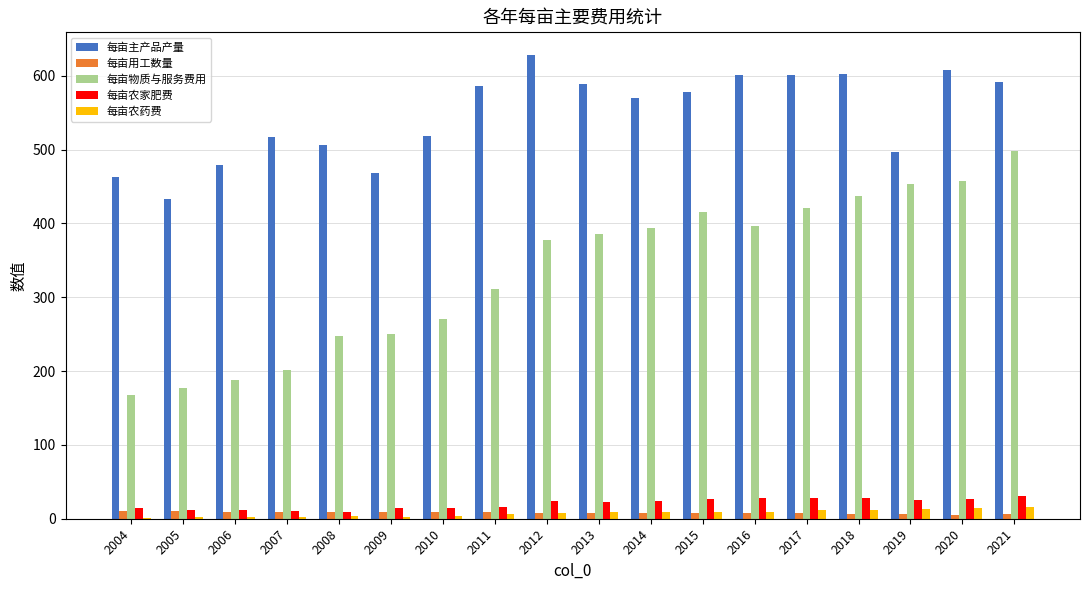

What are all the series names shown in the legend?

每亩主产品产量, 每亩用工数量, 每亩物质与服务费用, 每亩农家肥费, 每亩农药费